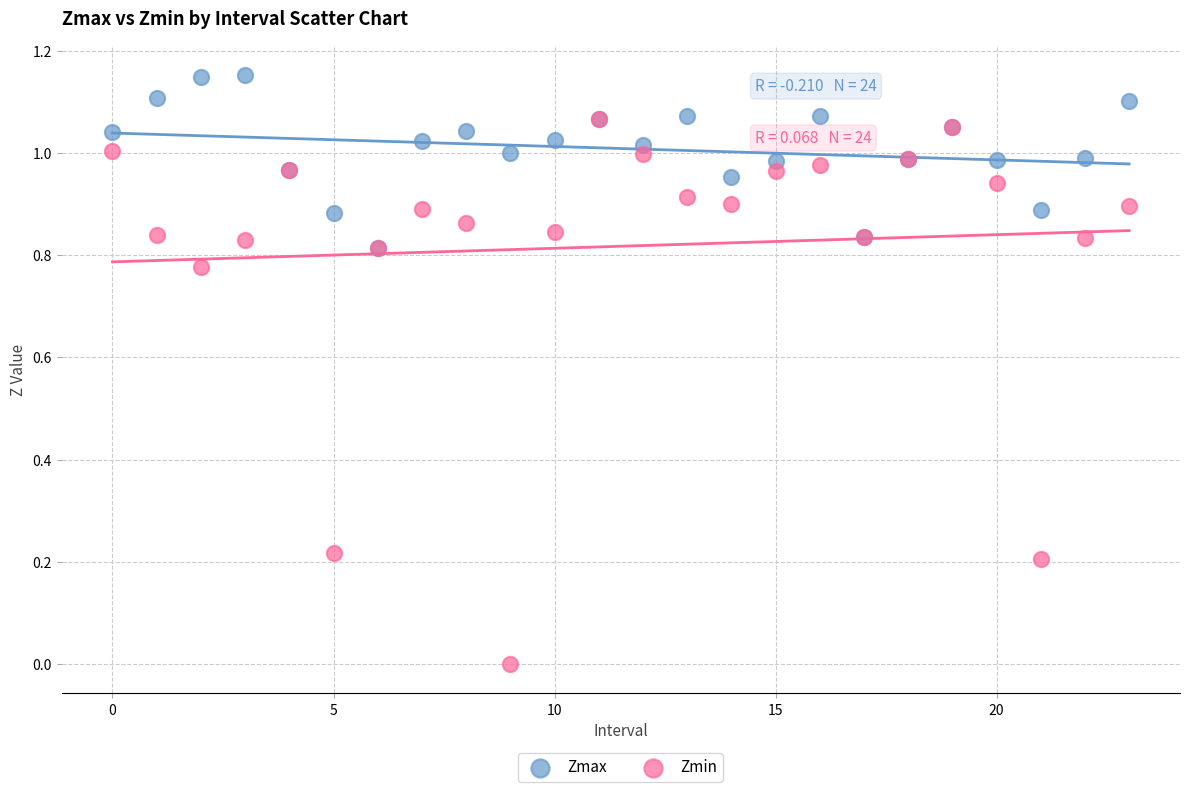

What are all the series names shown in the legend?

Zmax, Zmin